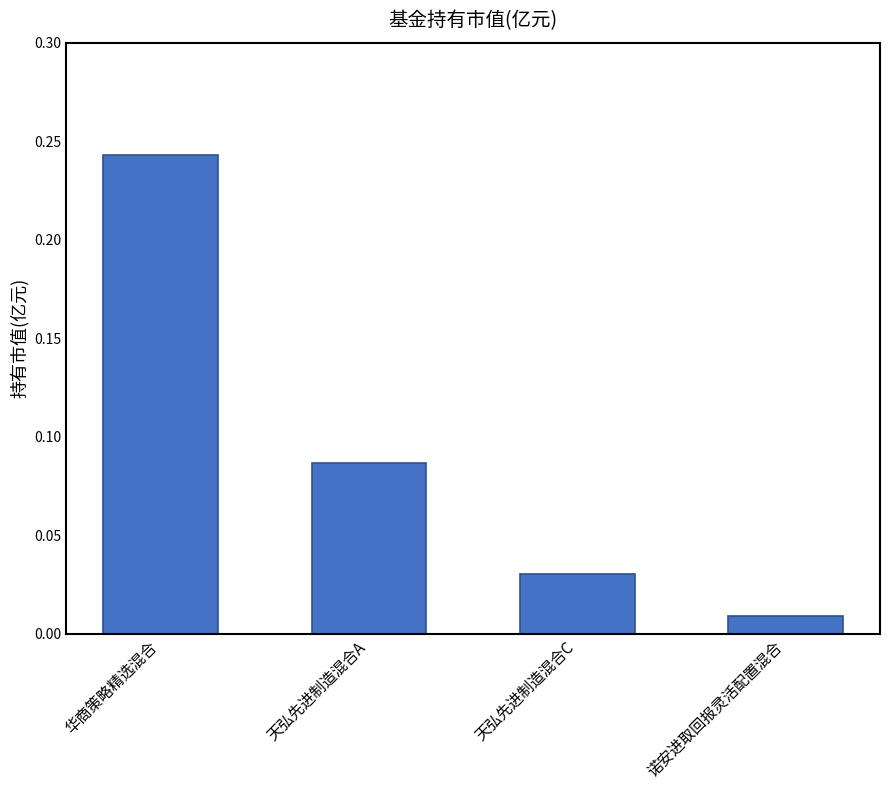

Rank the categories by value from lowest to highest.

诺安进取回报灵活配置混合, 天弘先进制造混合C, 天弘先进制造混合A, 华商策略精选混合